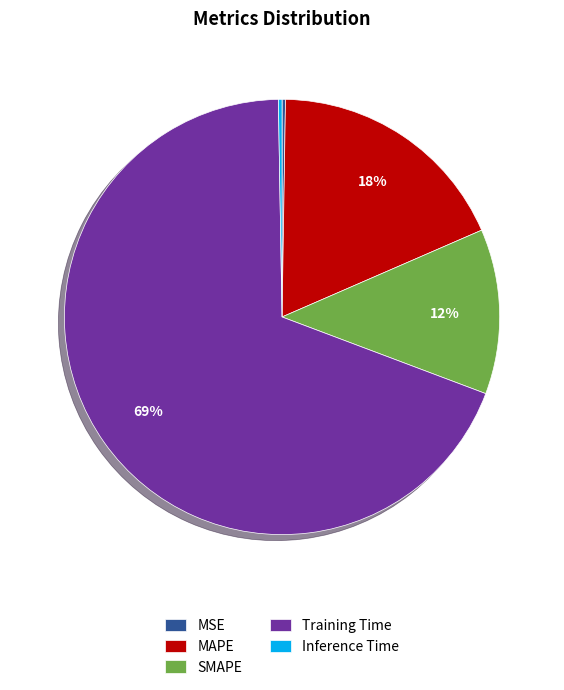

To the nearest percent, what percentage of the pie is MAPE?

18%